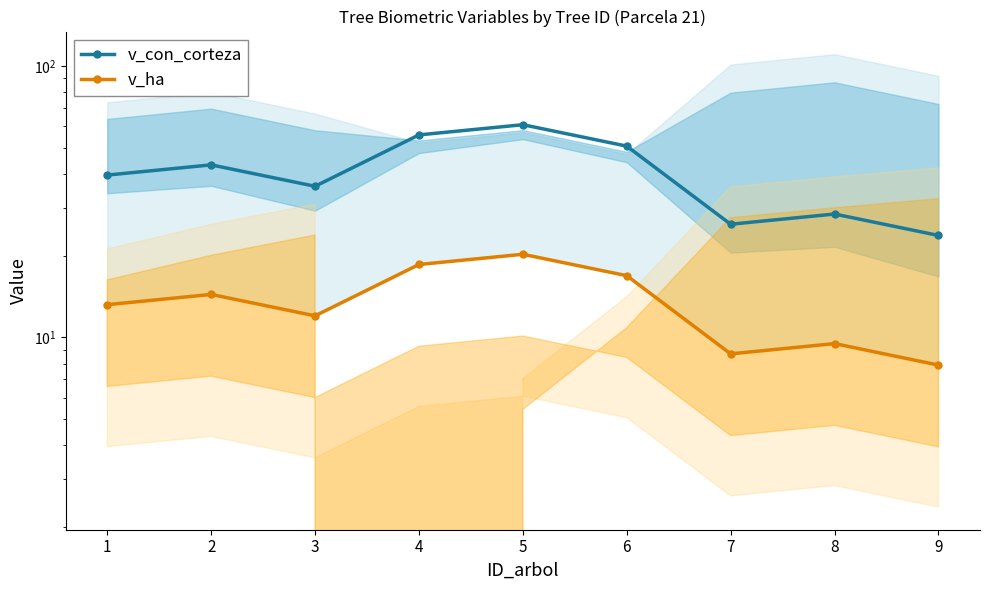

Is the value of v_con_corteza at 8 greater than the value of v_ha at 9?

Yes